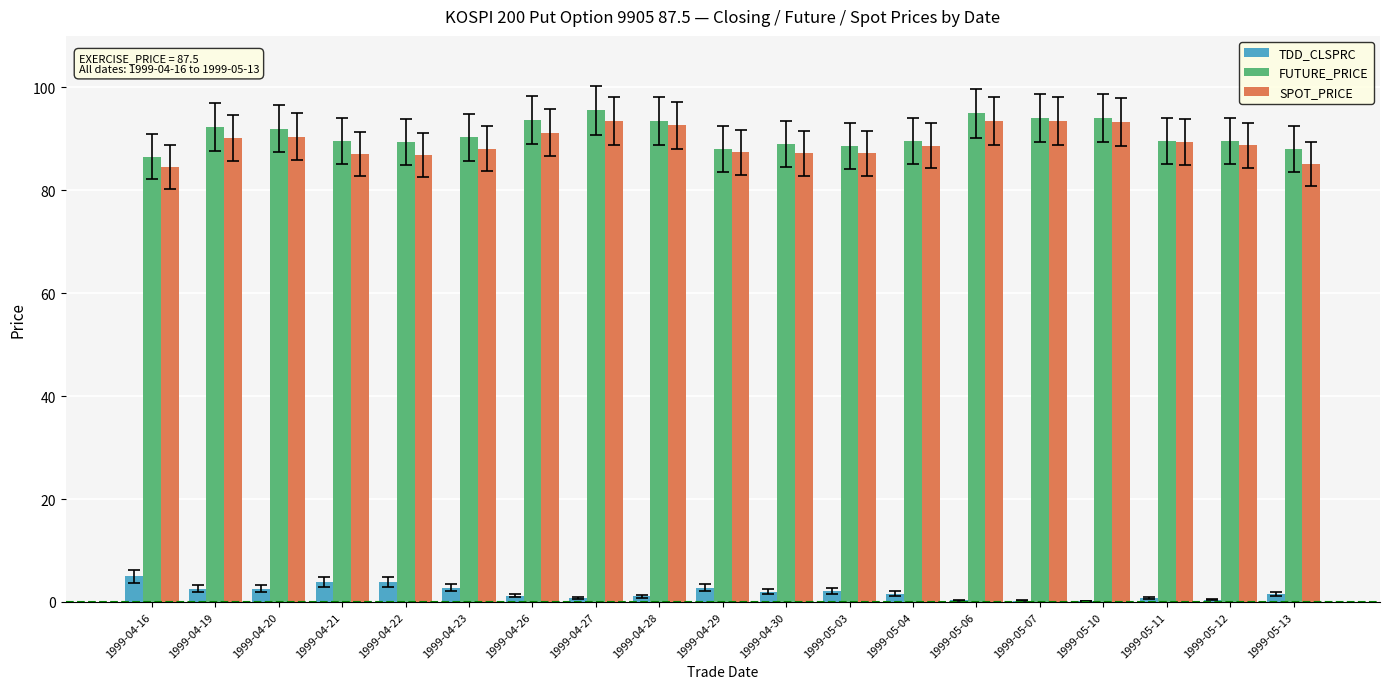

What is the sum of all TDD_CLSPRC values?

35.9